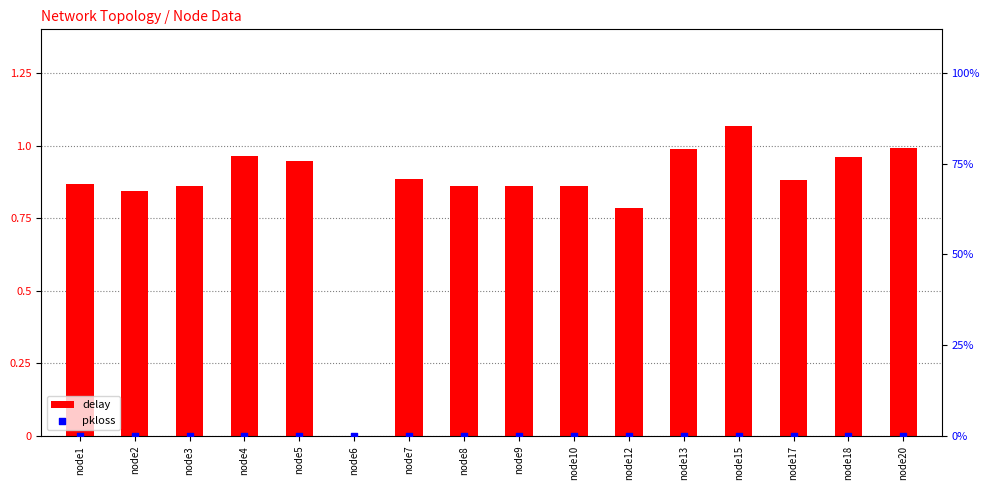

What is the total value across all series at node4?

1.0